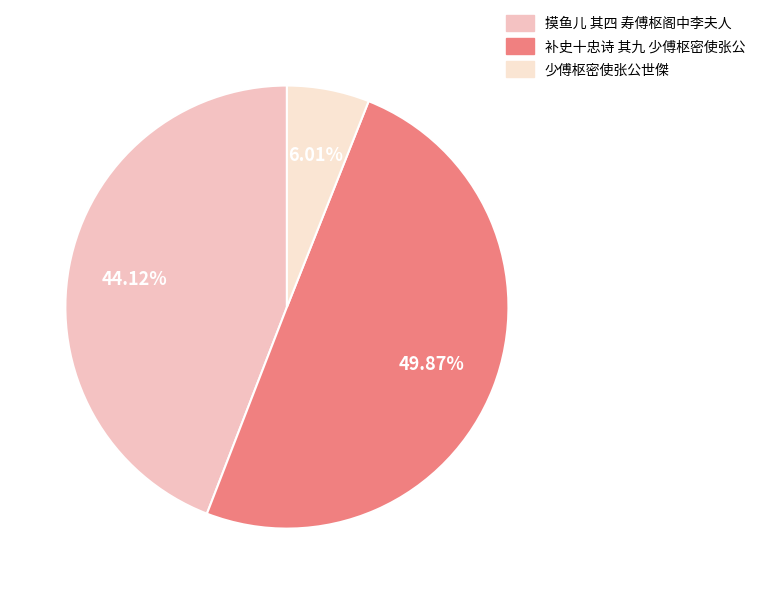

How many segments does this pie chart have?

3